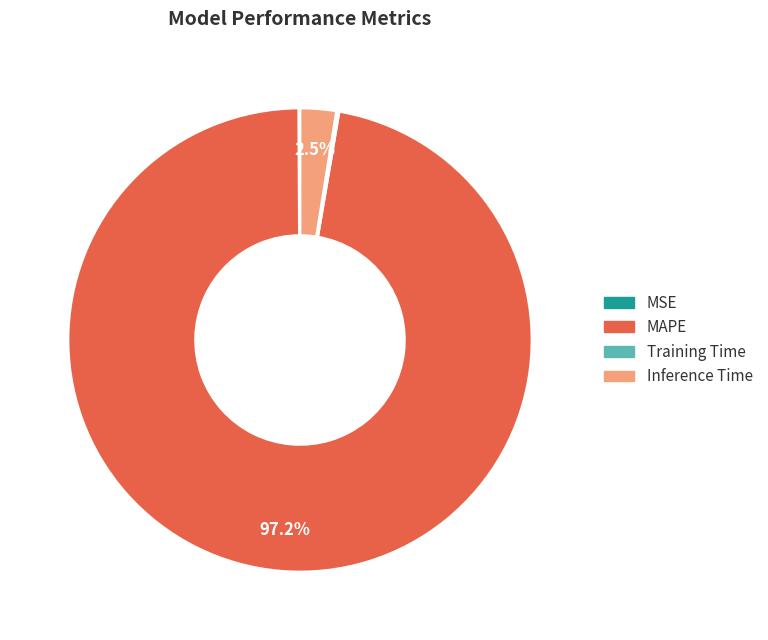

What is the majority slice?

MAPE